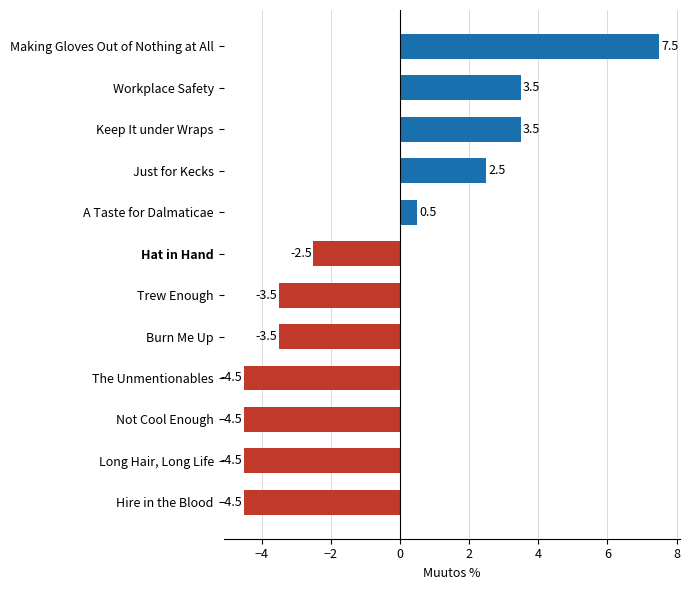

Read the value at Hire in the Blood.

-4.5